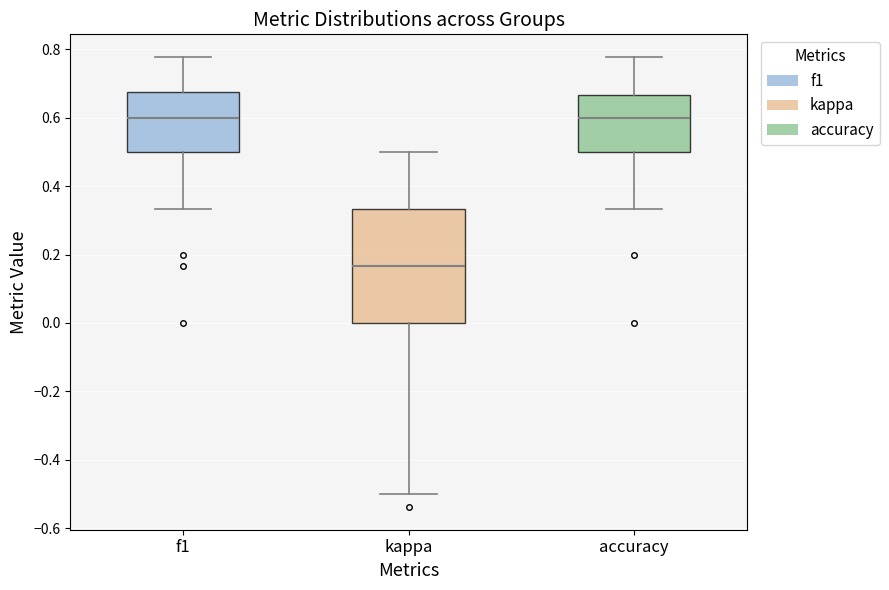

Where does the median line of the box for f1 sit on the y-axis? The values are not printed on the chart, so give them approximately, as read against the axis.

0.60